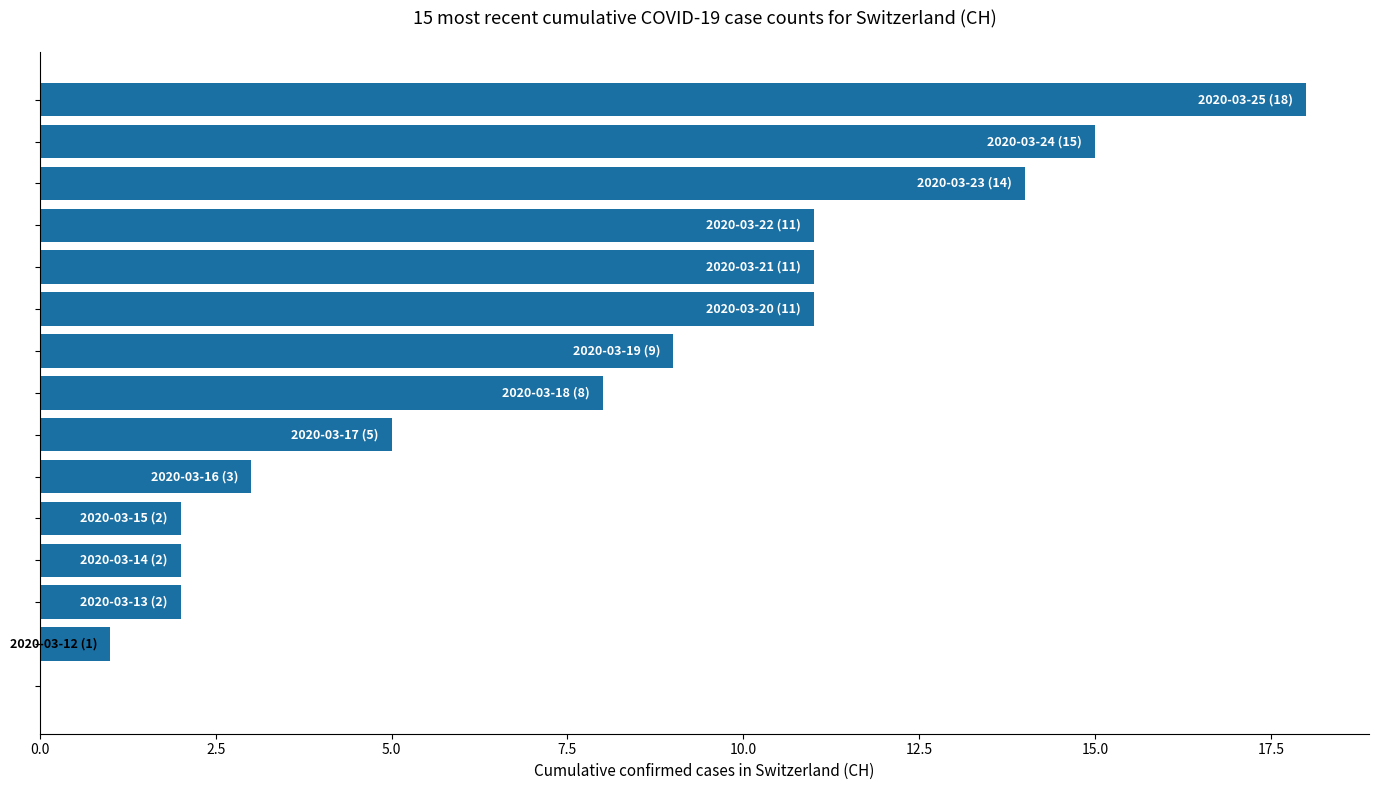

What is the maximum value shown in the chart?

18